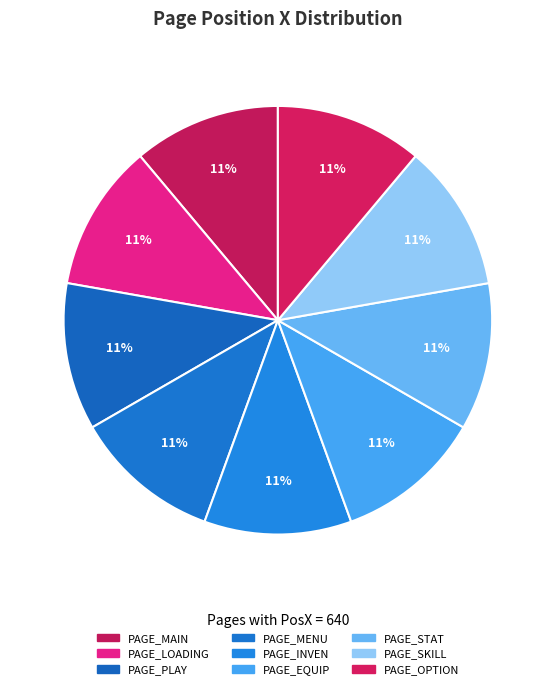

To the nearest percent, what is the average slice percentage?

11%